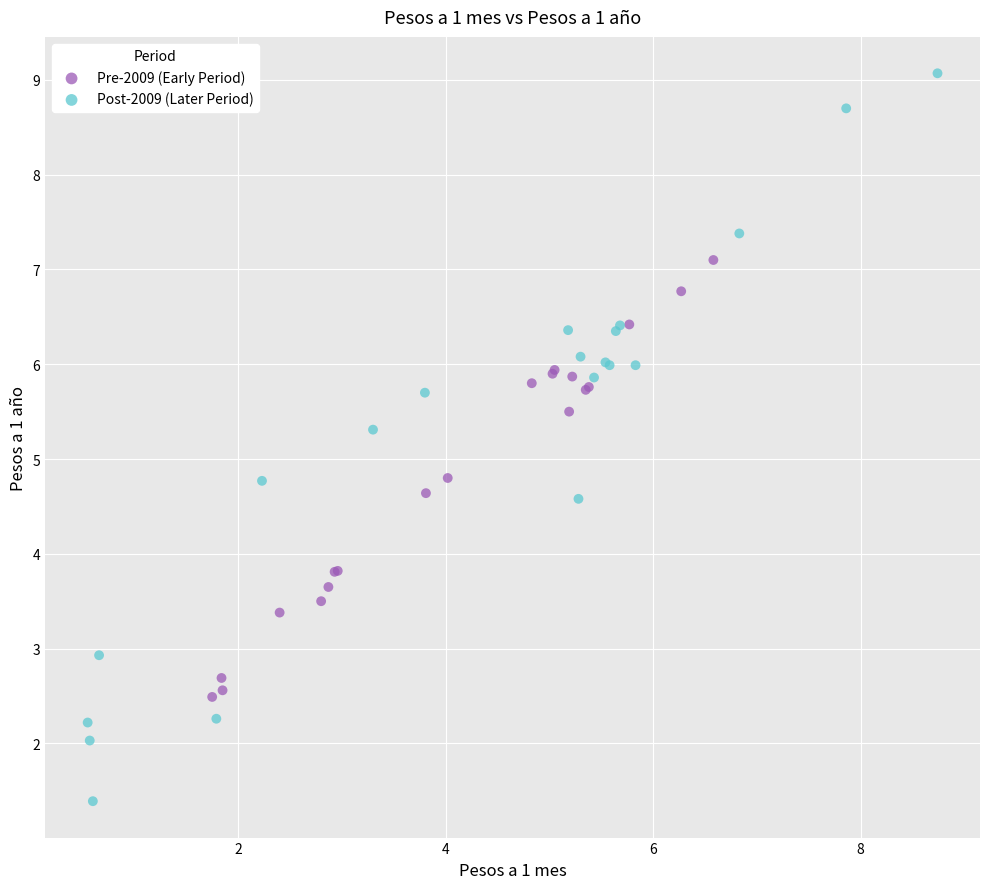

Which series contains the highest Y value?

Post-2009 (Later Period)